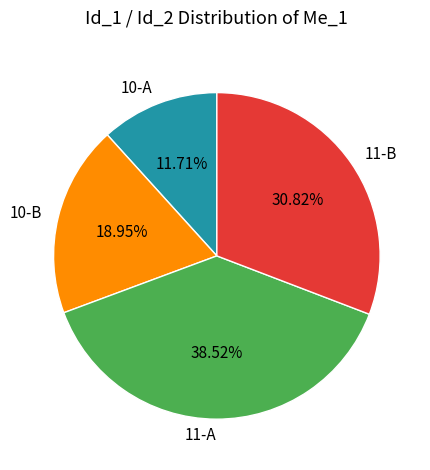

Does 11-A account for over 50% of the chart?

No